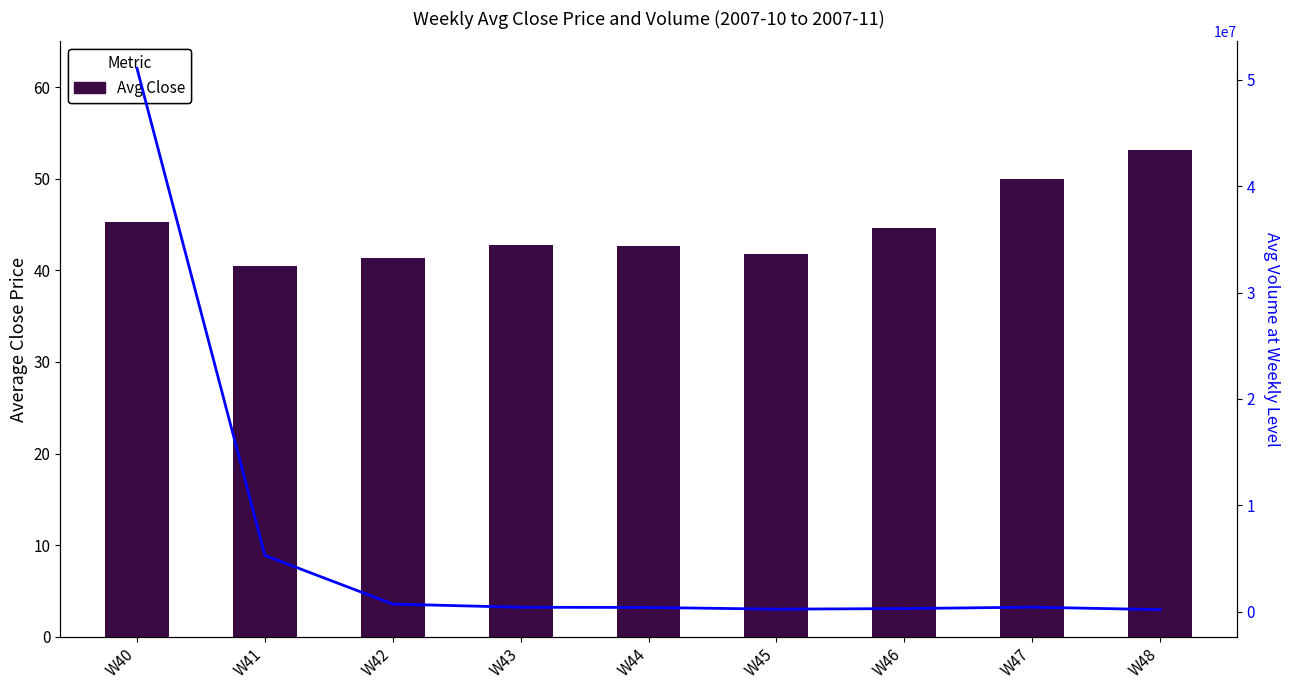

Rank the series by their maximum value, from lowest to highest.

Avg Close, Avg Volume